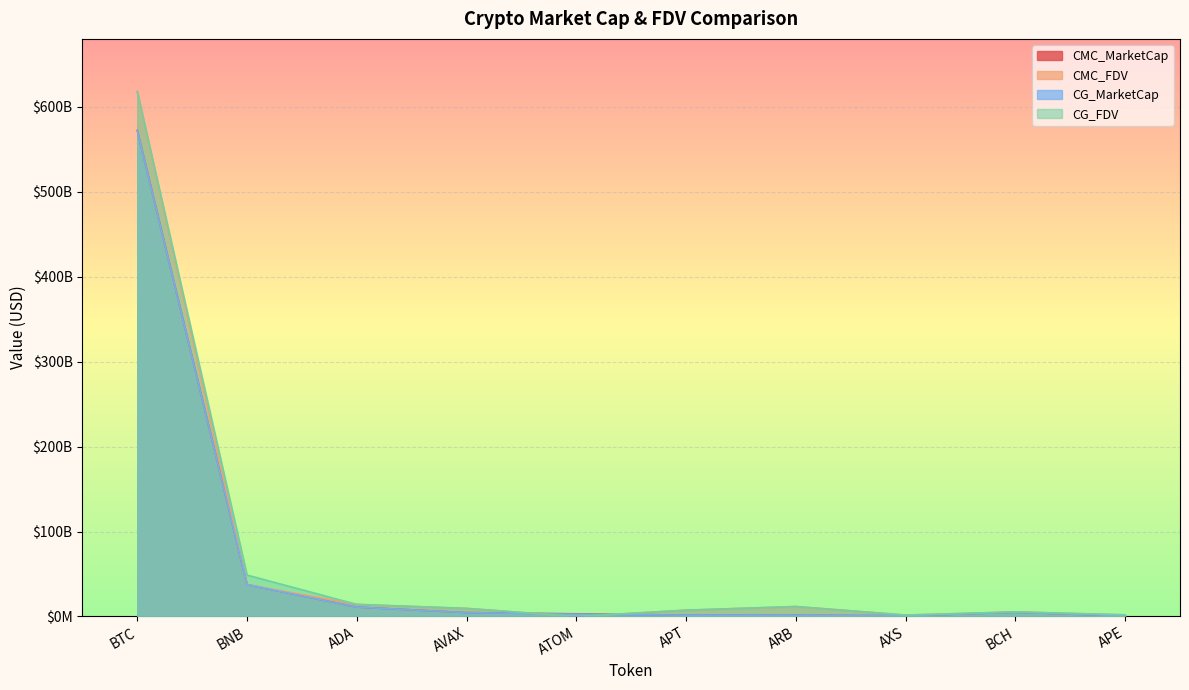

Which category has the lowest value in the CG_MarketCap series?

APE